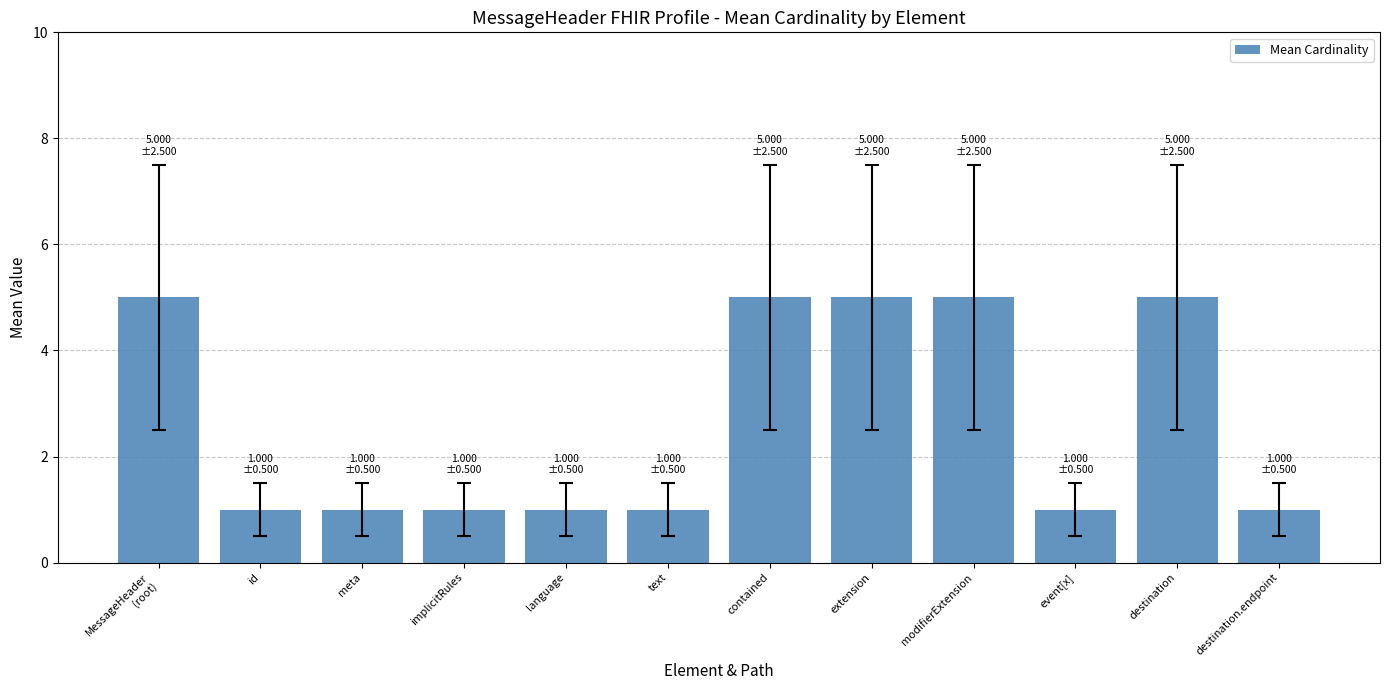

What is the greatest value displayed?

5